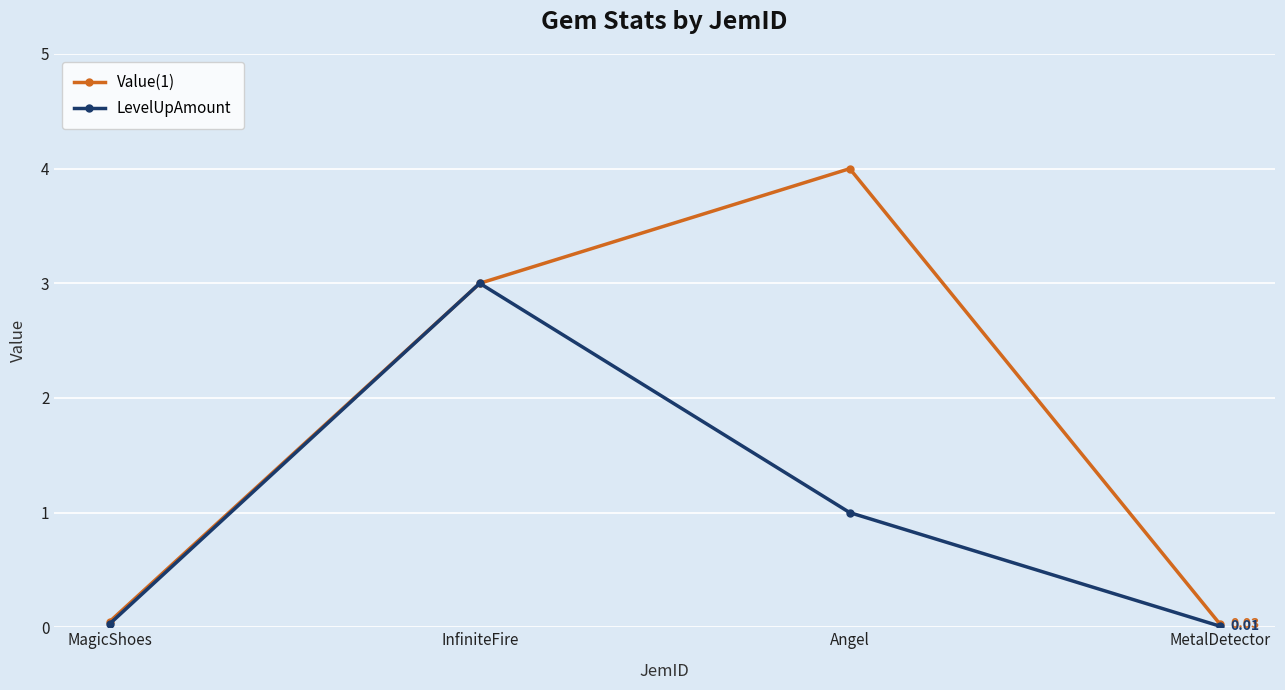

Which series changed the most between InfiniteFire and MetalDetector?

LevelUpAmount